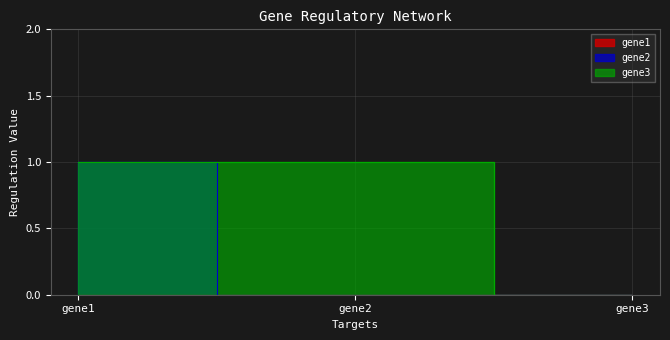

Count the gene3 values in the range 0 to 1.

3